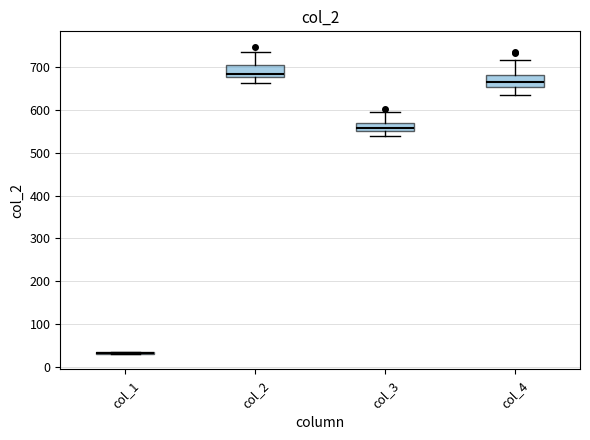

Reading left to right, transcribe this box plot: for each box, give where its median line is, the range the box spans, and where its two whiskers end, as read against the y-axis. The values are not printed on the chart, so give them approximately, as read against the axis.

col_1: box collapsed to a line at 30, whiskers 30 to 40
col_2: median 680 (just above the box's lower edge), box 680 to 700, whiskers 660 to 740
col_3: median 560, box 550 to 570, whiskers 540 to 590
col_4: median 670, box 650 to 680, whiskers 640 to 720